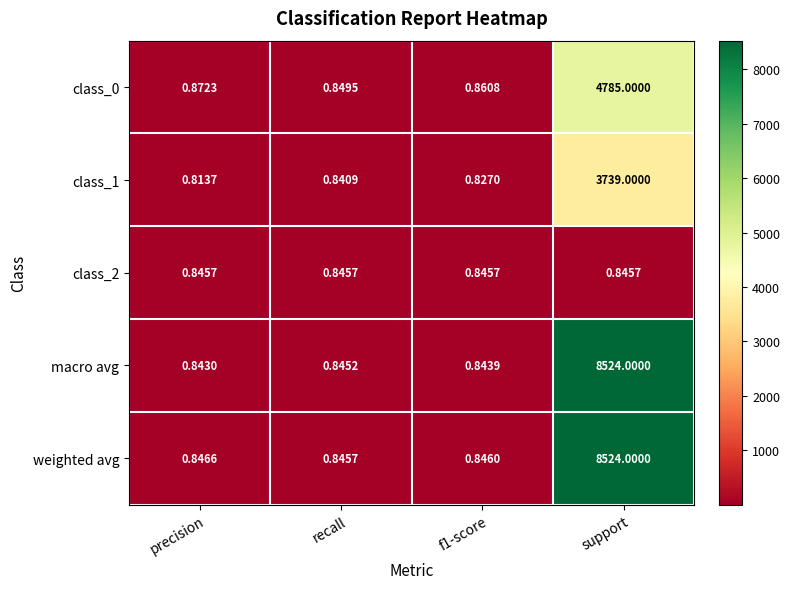

Rank the series at f1-score from lowest to highest value.

class_1, macro avg, class_2, weighted avg, class_0